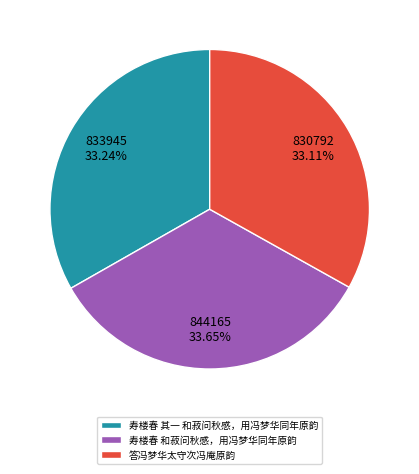

Is there a majority slice in this chart?

No